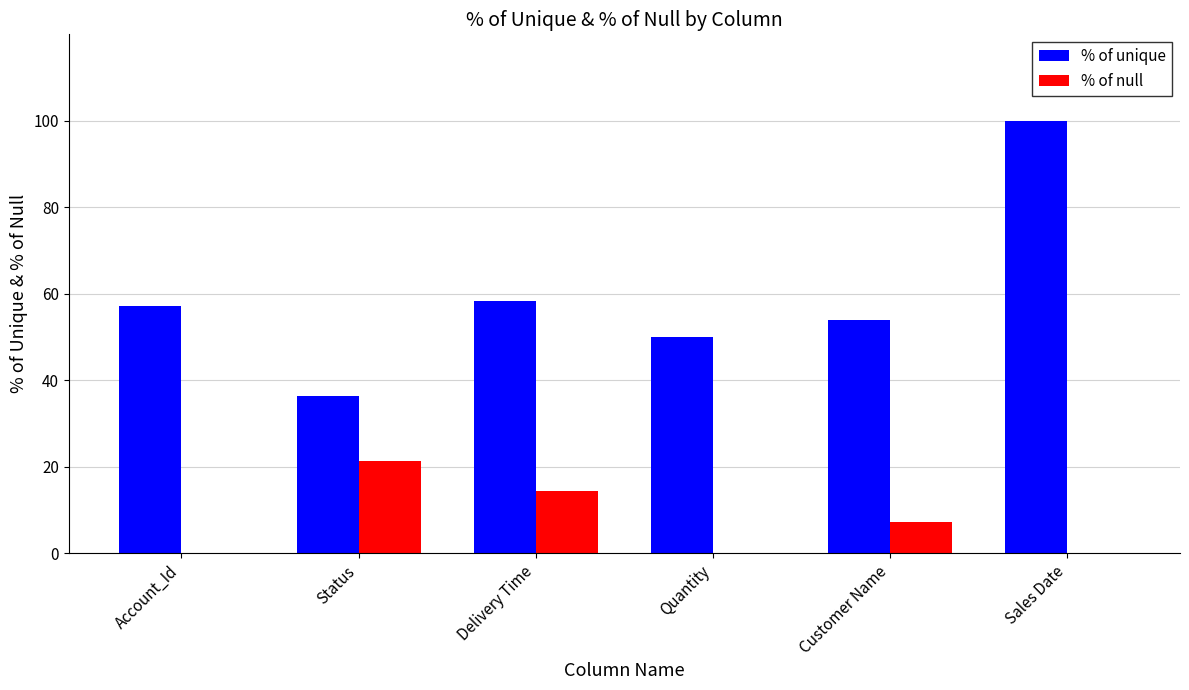

Which category has the highest value across all series?

Sales Date